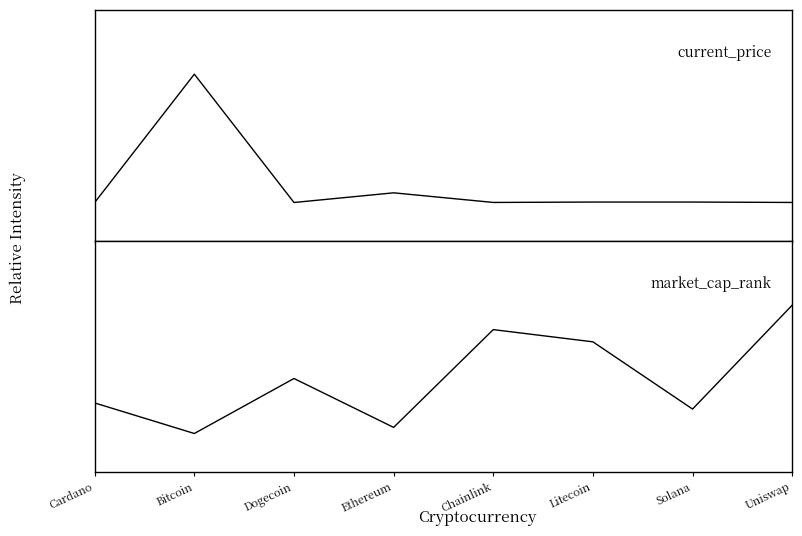

What is the total value across all series at Cardano?

0.2